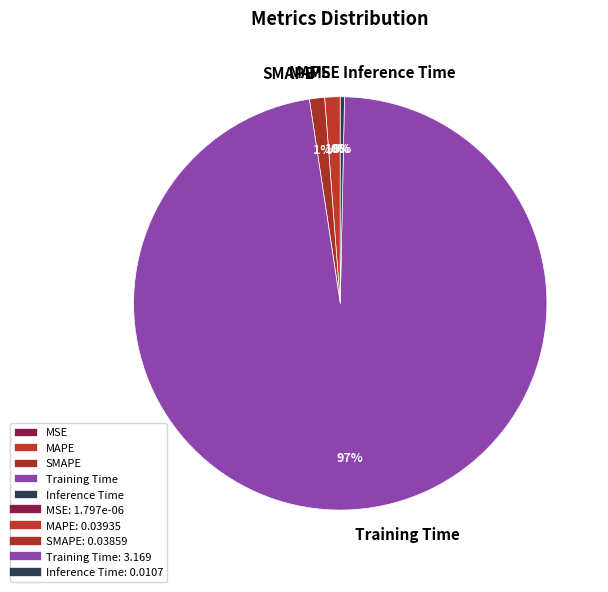

True or false: MAPE accounts for 8% of the total.

False